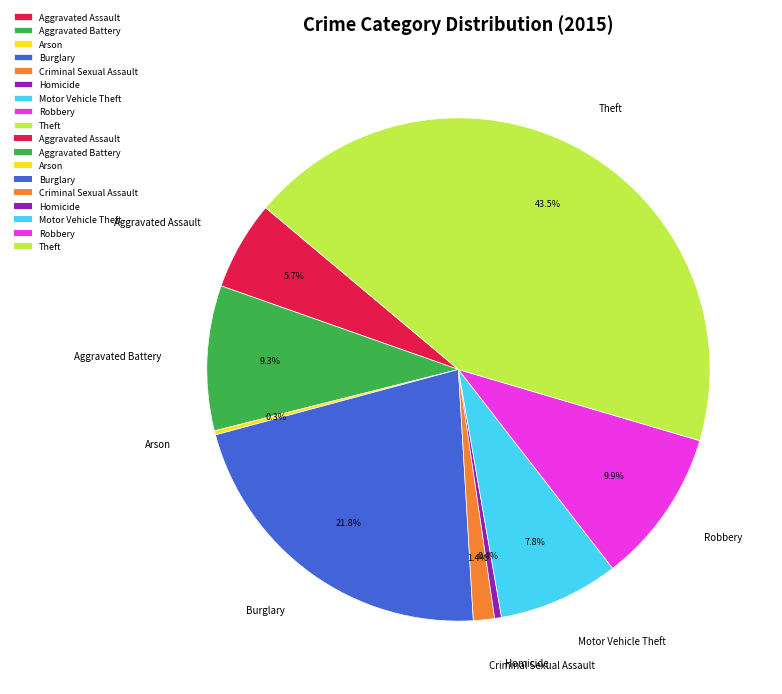

What is the largest slice in the pie chart?

Theft